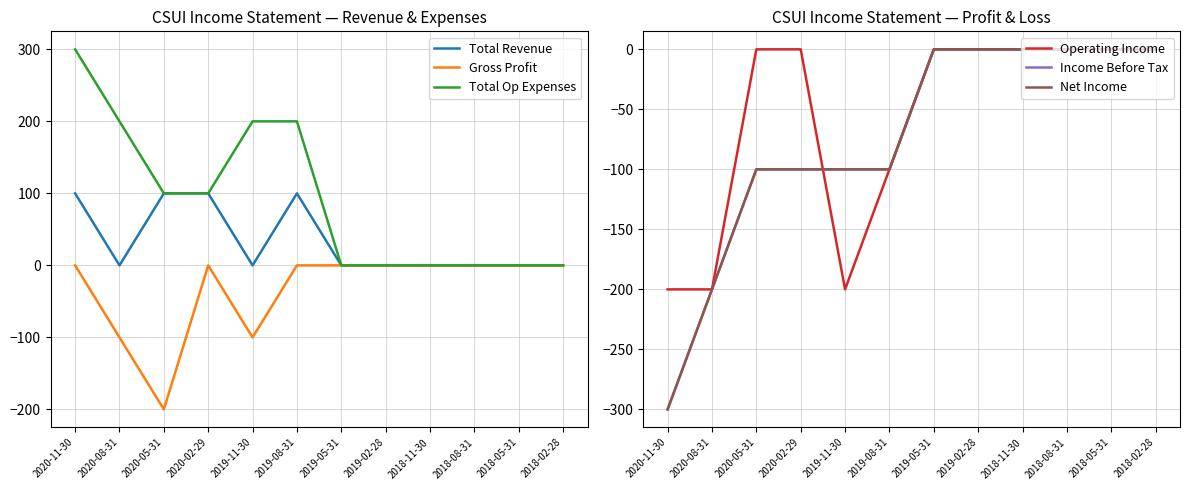

Does the chart display data point markers on the line(s)?

No